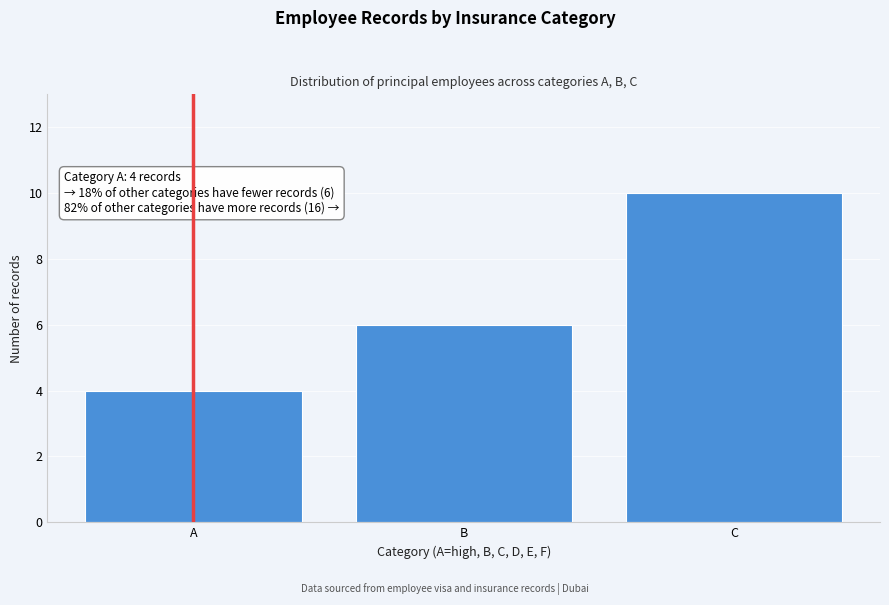

Reading right to left, transcribe all the data shown in this chart.

C=10	B=6	A=4